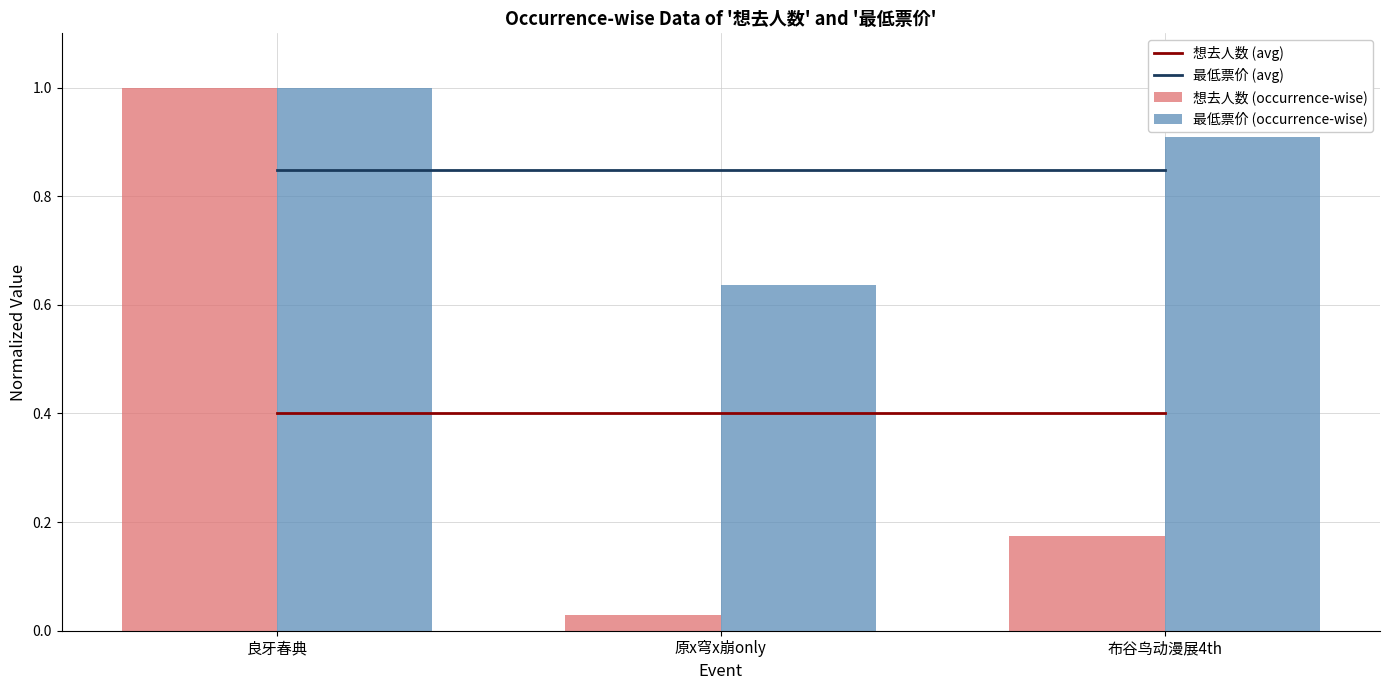

Reading left to right, what are all the values shown in this chart?

想去人数 (avg): 0.4	0.4	0.4
最低票价 (avg): 0.8	0.8	0.8
想去人数 (occurrence-wise): 1.0	0.0	0.2
最低票价 (occurrence-wise): 1.0	0.6	0.9